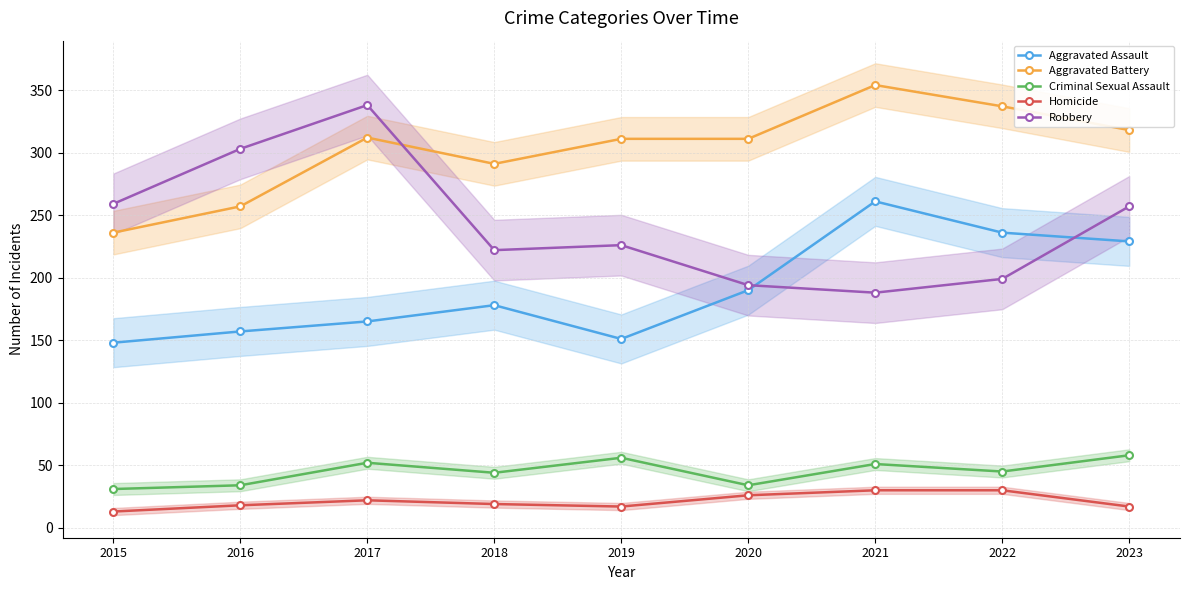

What is the value of the Homicide point at the 4th from the left?

19